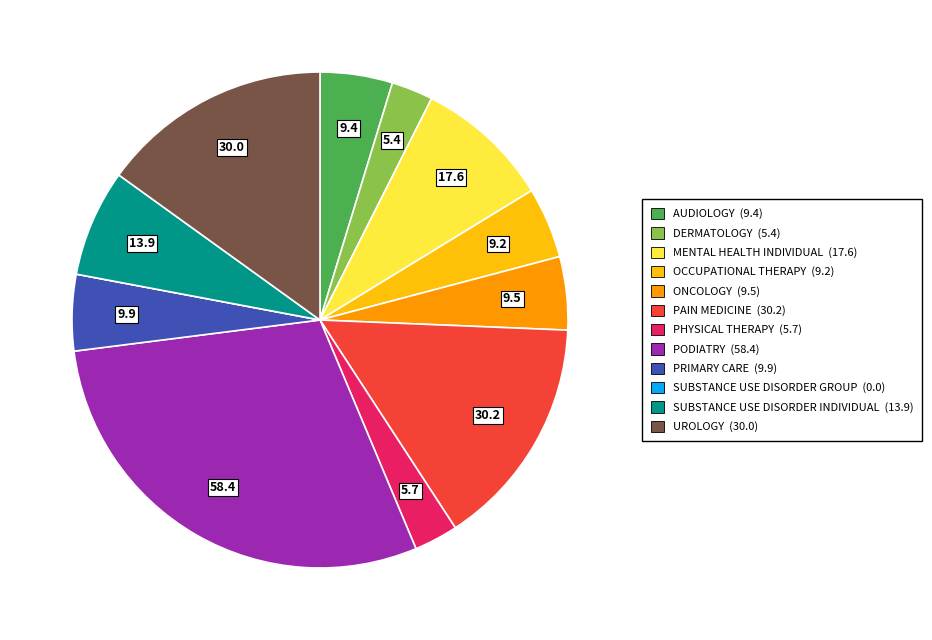

Which slice is the largest?

PODIATRY